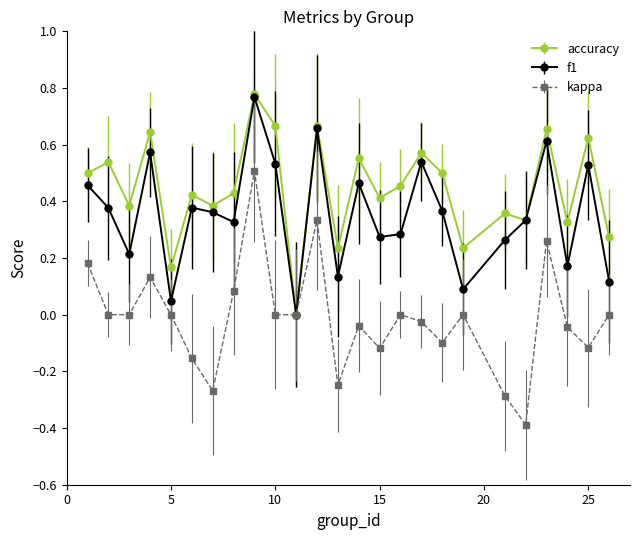

Which series has the largest total across all categories?

accuracy